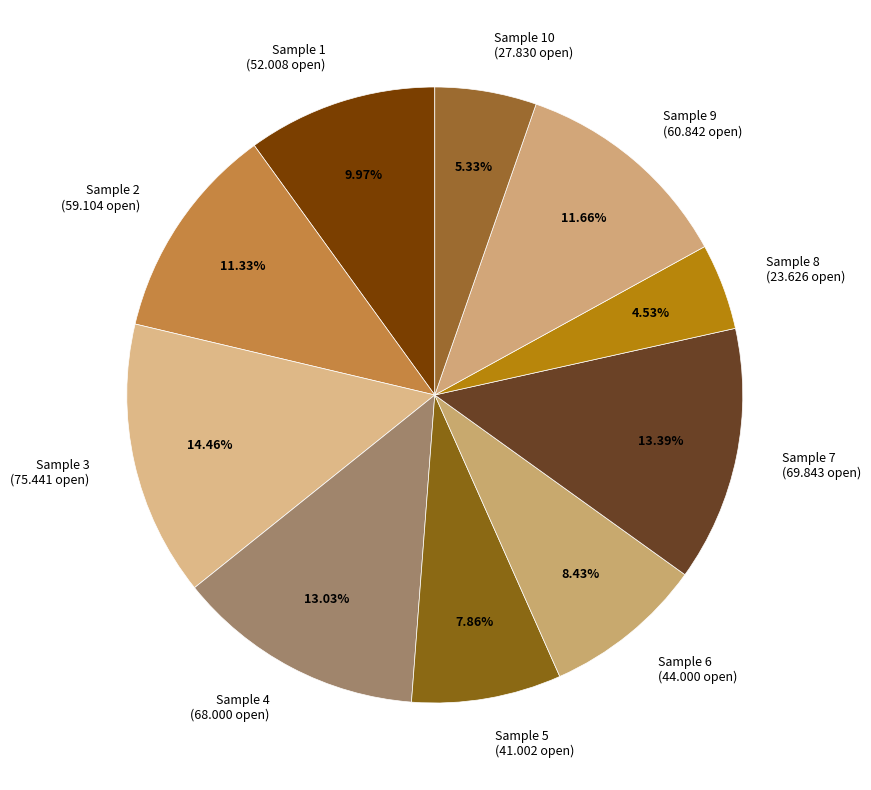

Which has a higher value, Sample 6 (44.000 open) or Sample 7 (69.843 open)?

Sample 7 (69.843 open)